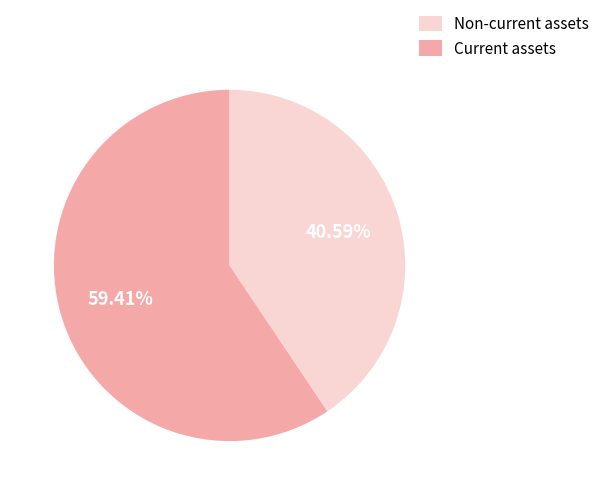

Is there a majority slice in this chart?

Yes